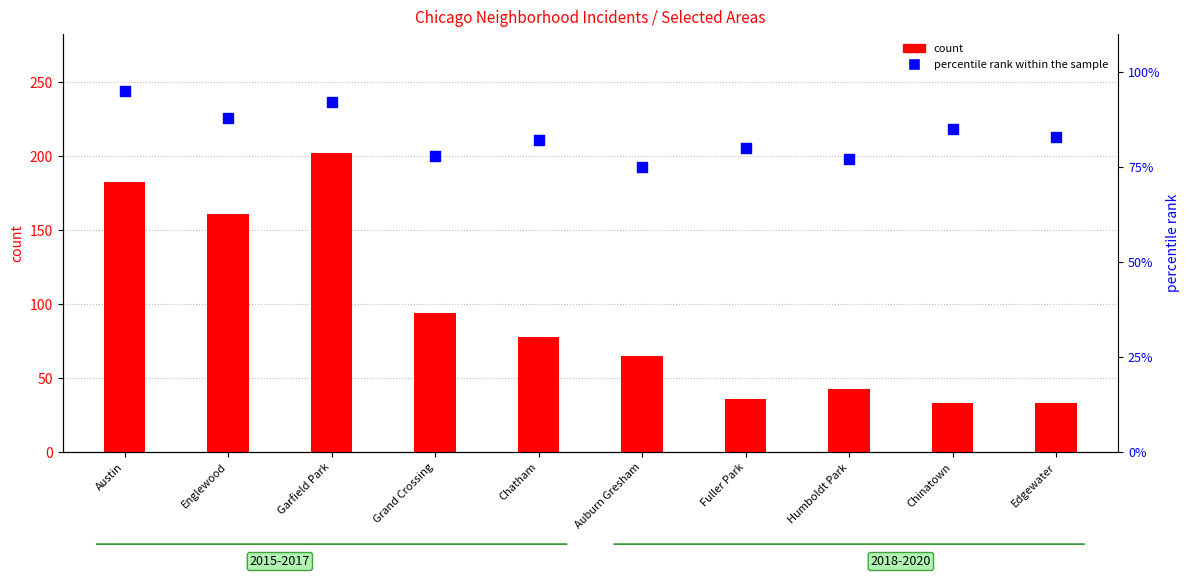

What is the total value across all series at Grand Crossing?

172